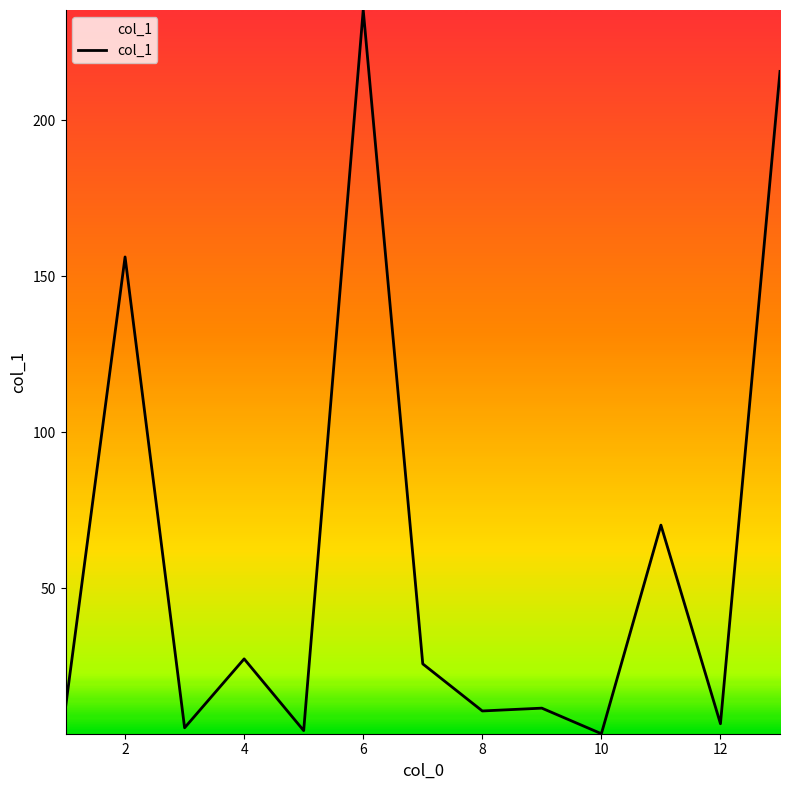

How many lines are shown in the chart?

1